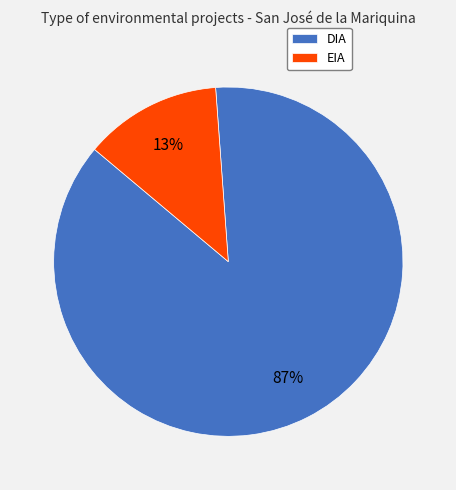

To the nearest percent, what percentage of the pie is DIA?

87%